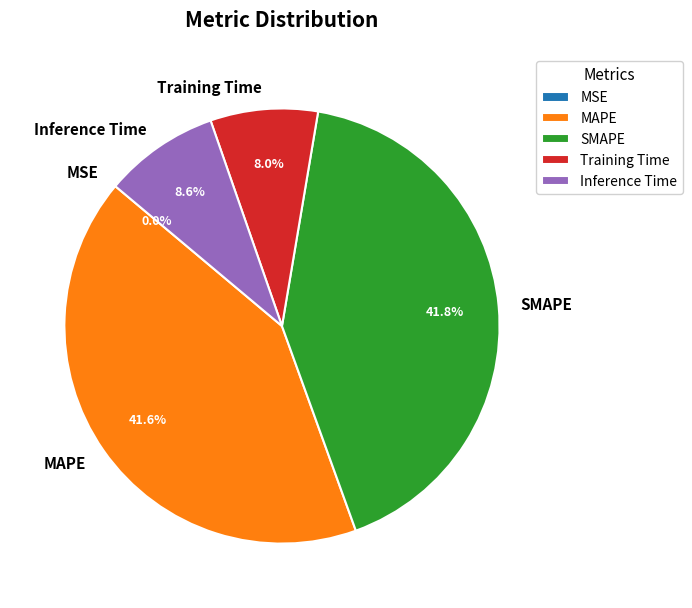

Does SMAPE account for over 50% of the chart?

No